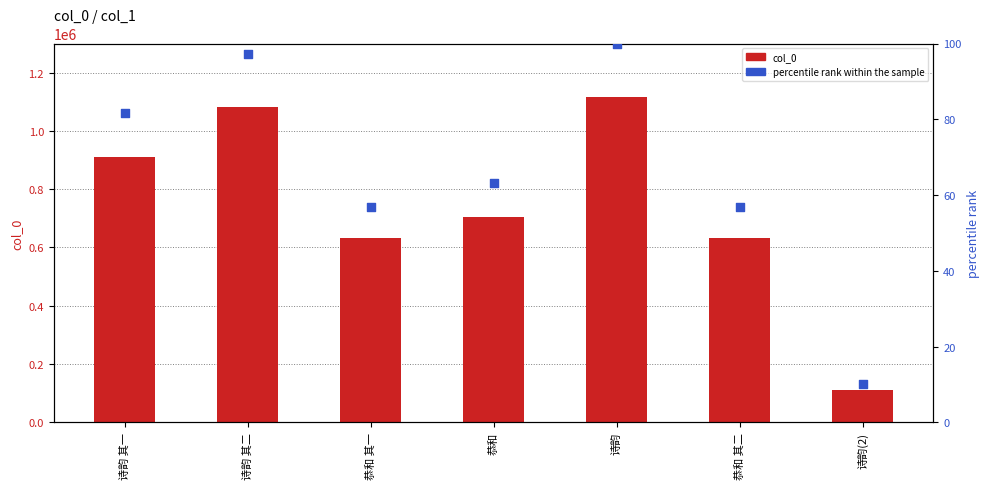

What are all the series names shown in the legend?

col_0, percentile rank within the sample